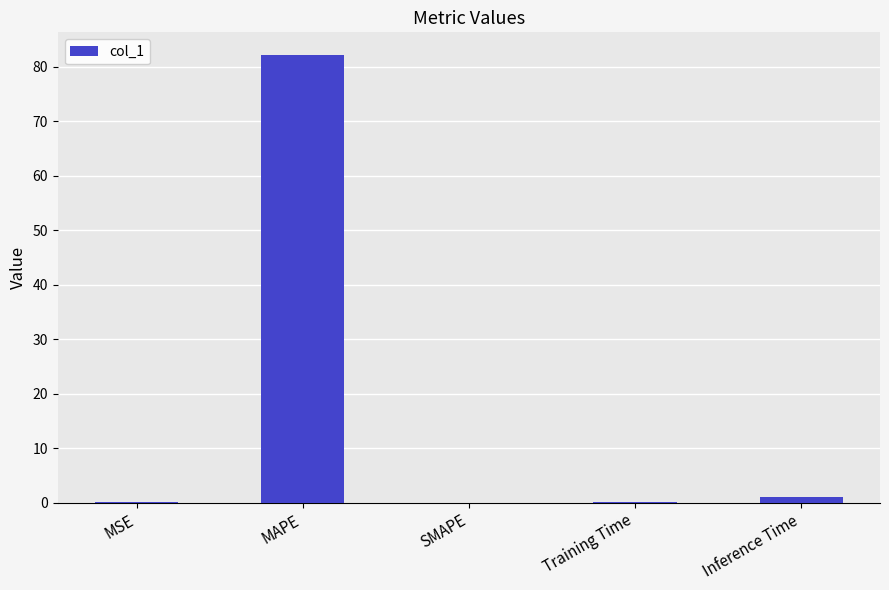

Which has a higher value, MAPE or Training Time?

MAPE